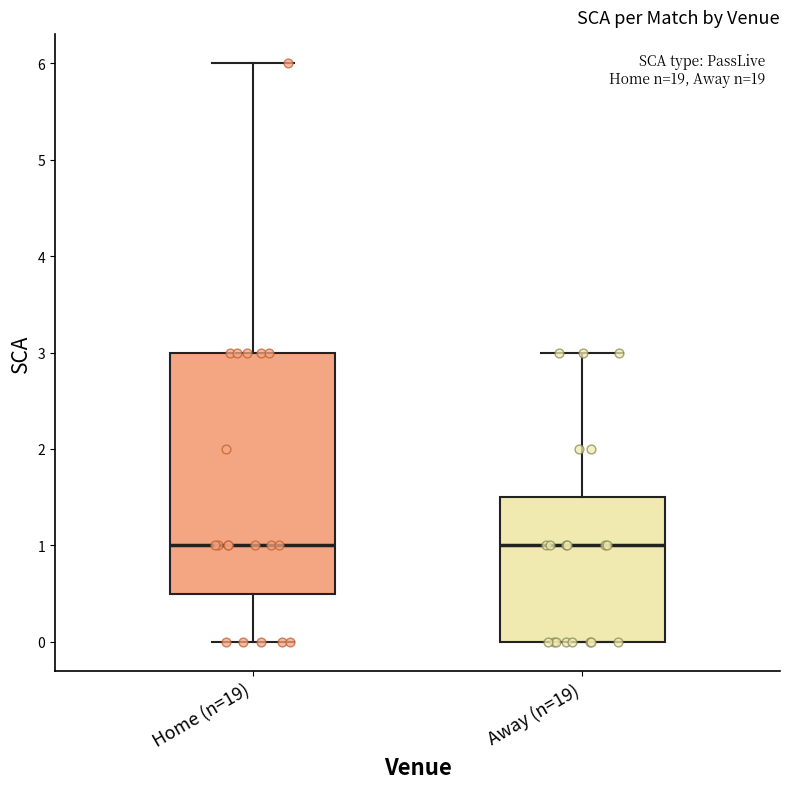

Where does the lower whisker of the box for Home (n=19) end on the y-axis? The values are not printed on the chart, so give them approximately, as read against the axis.

0.0